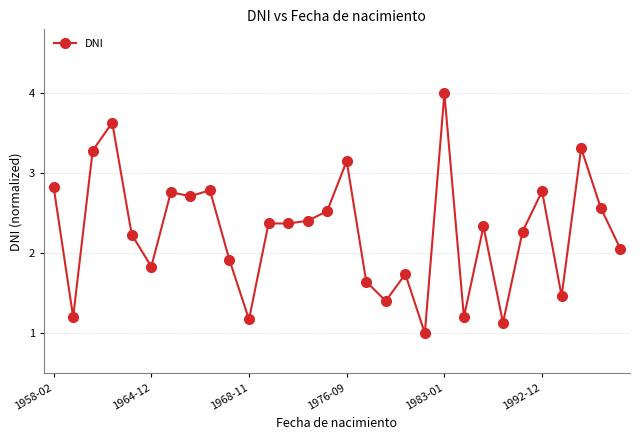

True or false: there are more than 2 points higher than both neighbors.

True